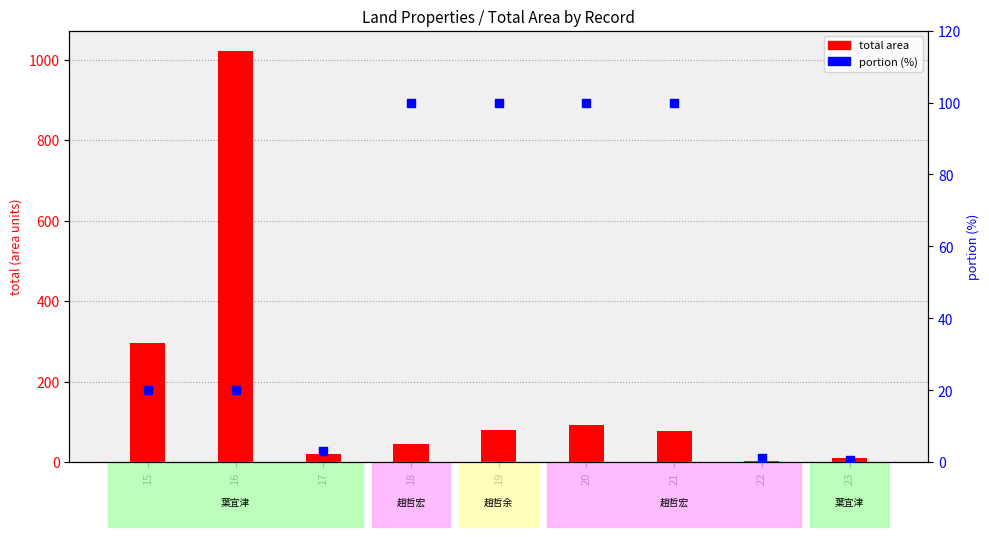

Which series reaches the minimum Y coordinate?

portion (%)